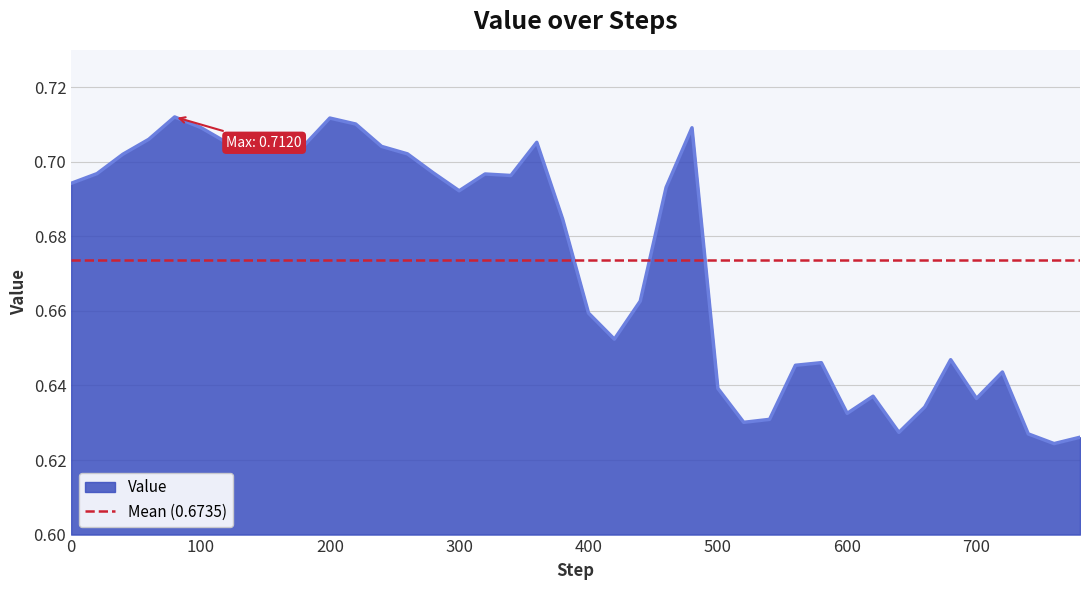

Reading left to right, transcribe all the data shown in this chart.

0.7	0.7	0.7	0.7	0.7	0.7	0.7	0.7	0.7	0.7	0.7	0.7	0.7	0.7	0.7	0.7	0.7	0.7	0.7	0.7	0.7	0.7	0.7	0.7	0.7	0.6	0.6	0.6	0.6	0.6	0.6	0.6	0.6	0.6	0.6	0.6	0.6	0.6	0.6	0.6